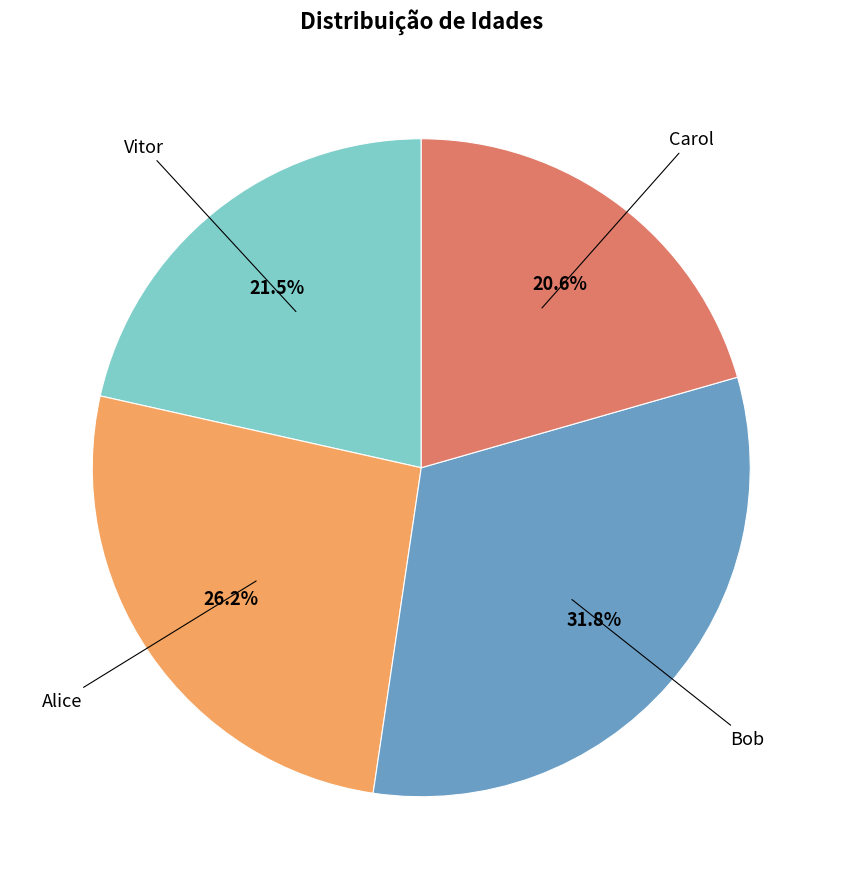

Is there any slice that represents more than half of the pie?

No